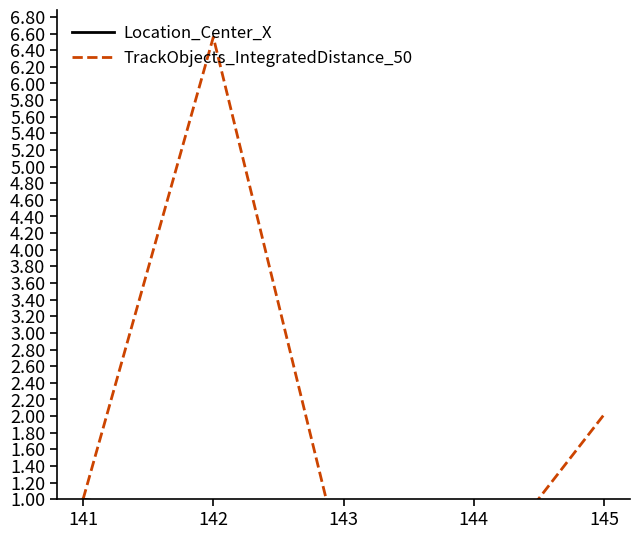

List the series in order of their overall mean, highest first.

TrackObjects_IntegratedDistance_50, Location_Center_X